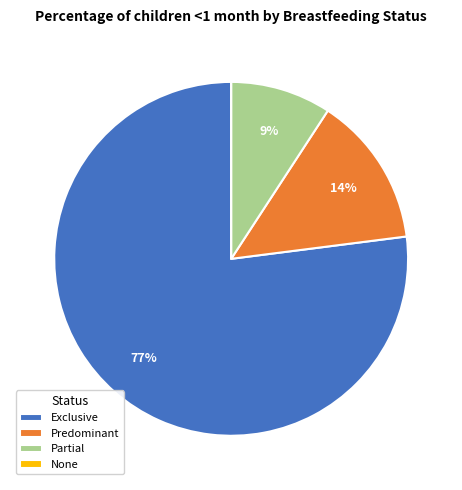

Between Exclusive and Partial, which is larger?

Exclusive